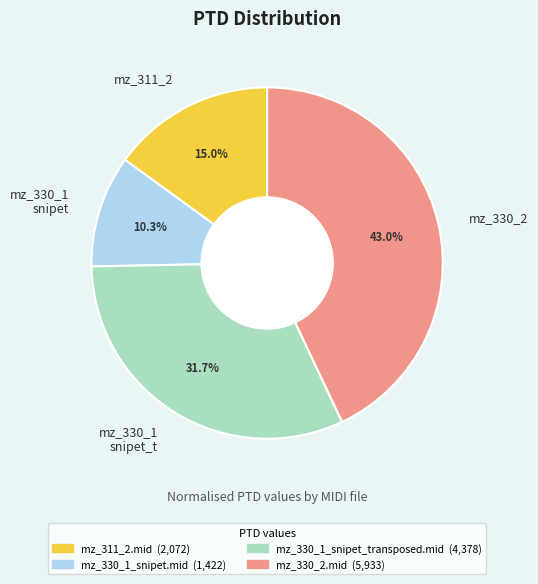

Rank the categories by value from highest to lowest.

mz_330_2, mz_330_1 snipet_t, mz_311_2, mz_330_1 snipet